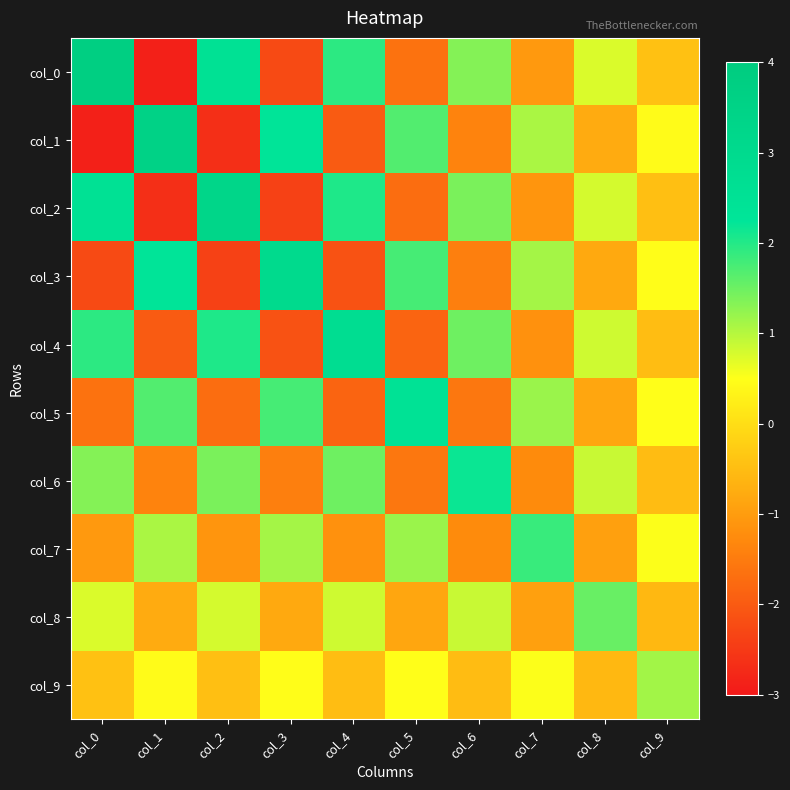

Between col_4 and col_9, which series saw the biggest shift?

col_4